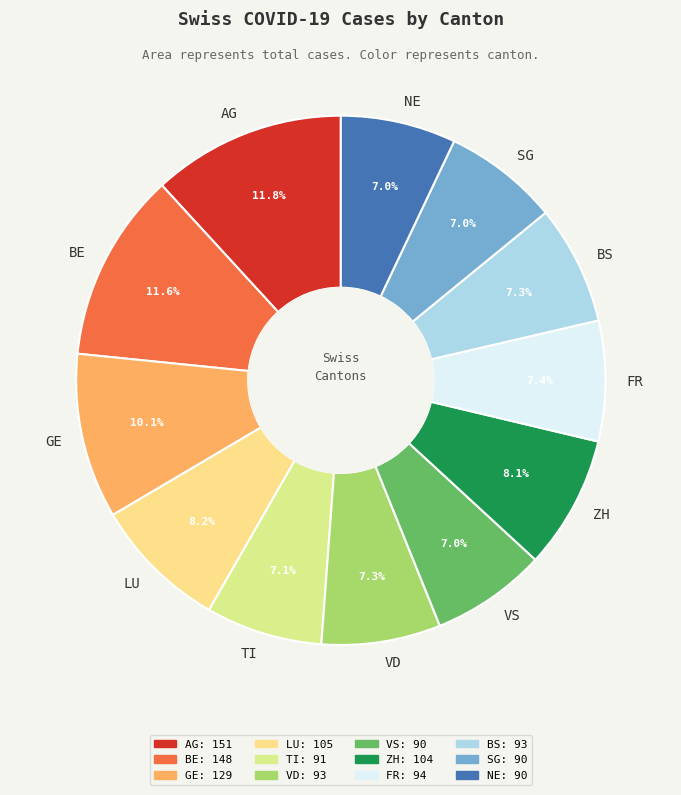

Is it true that VS is 7% of the pie?

True